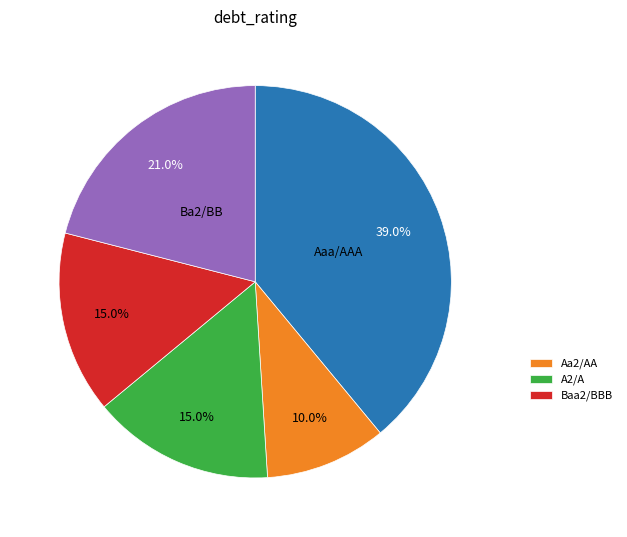

Does any single category account for the majority?

No